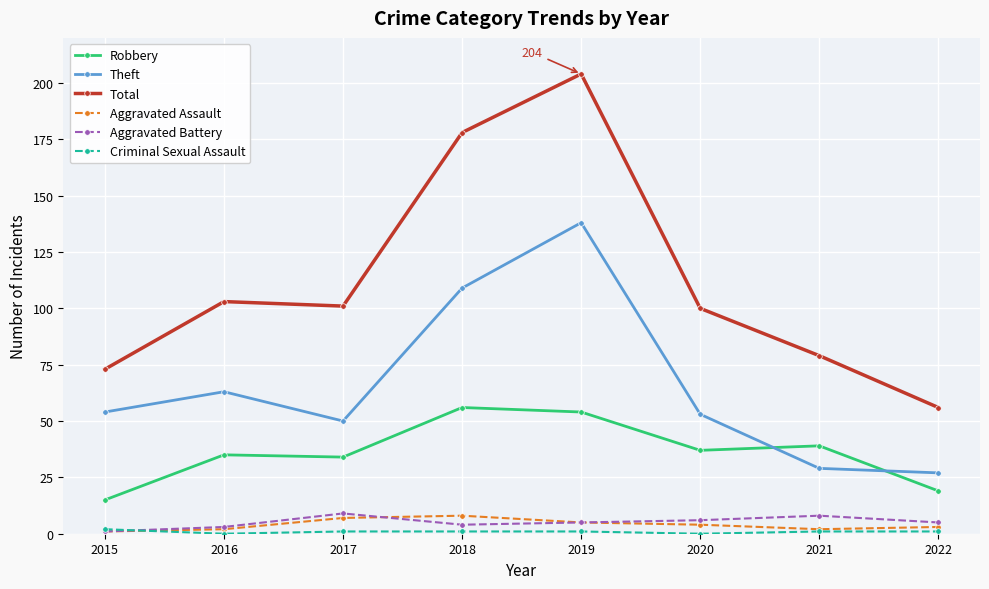

What is the spread (max minus min) of values at 2016?

103